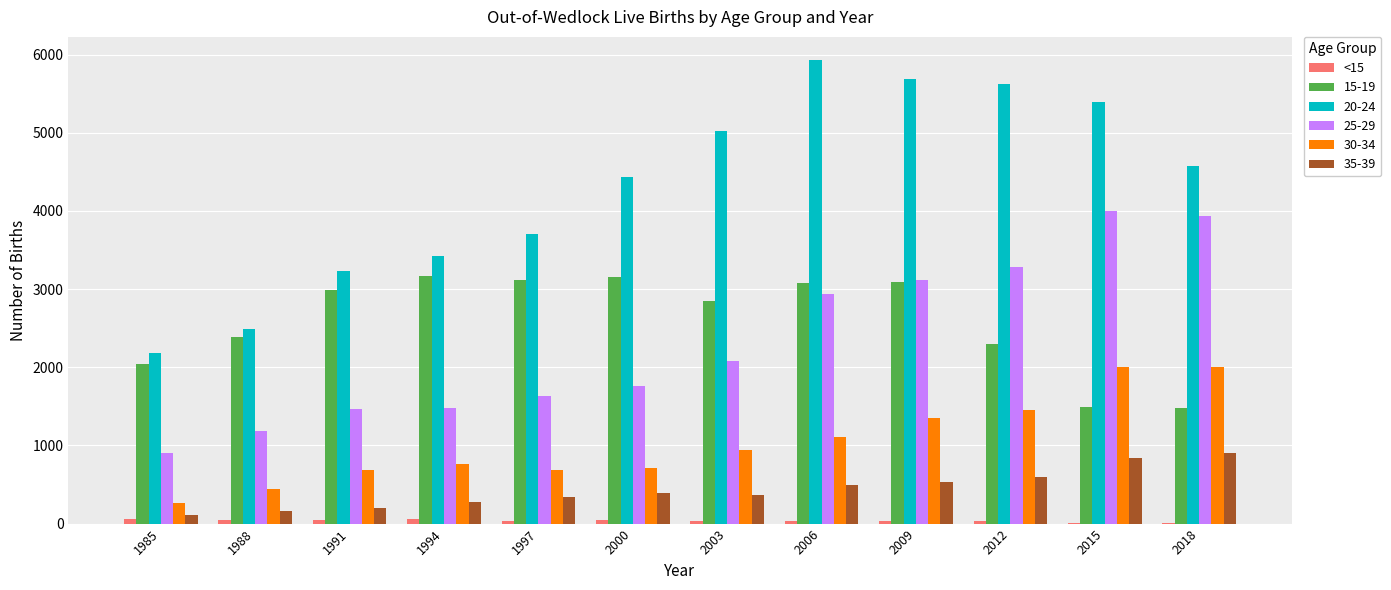

What is the maximum value shown in the chart?

5930